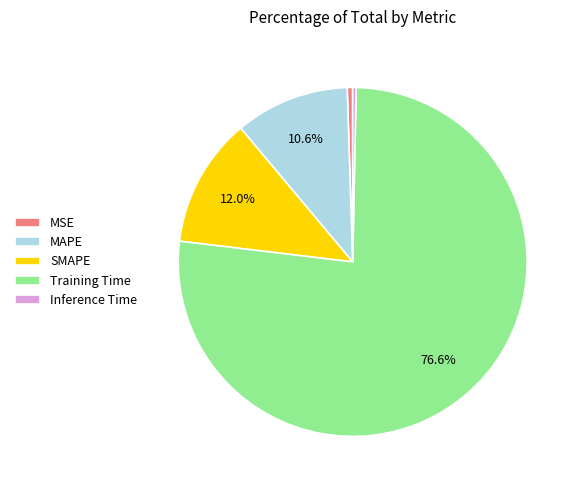

Which category has the biggest portion of the pie?

Training Time